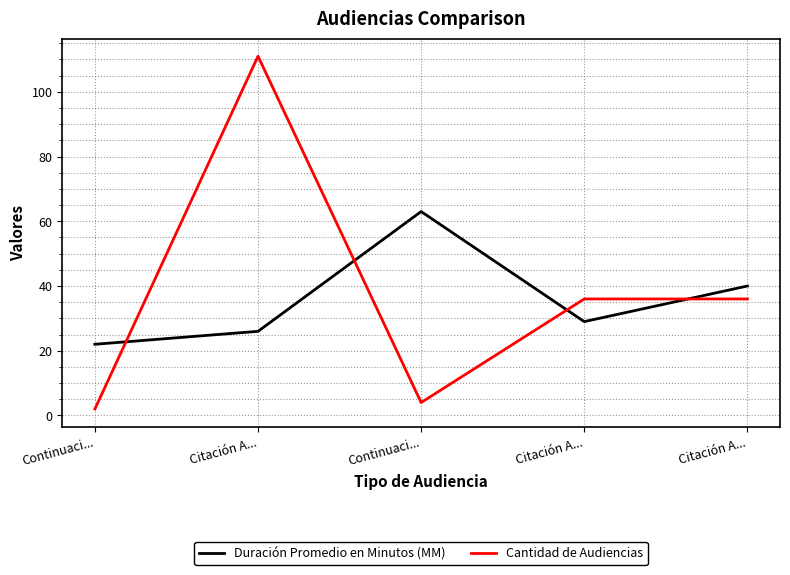

Is the value of Duración Promedio en Minutos (MM) at Continuaci... greater than the value of Cantidad de Audiencias at Citación A...?

No